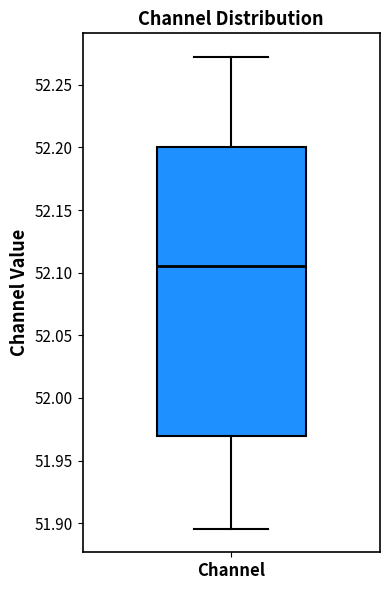

Read this box plot against the y-axis: the position of the median line, the range covered by the box, and the ends of both whiskers. The values are not printed on the chart, so give them approximately, as read against the axis.

median 52.105, box 51.970 to 52.200, whiskers 51.895 to 52.270